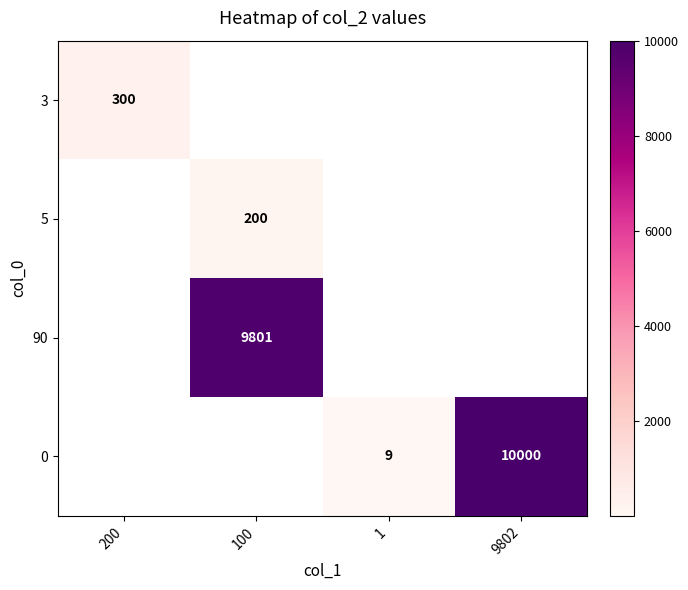

The 5 series shows 73 at 100. True or false?

False